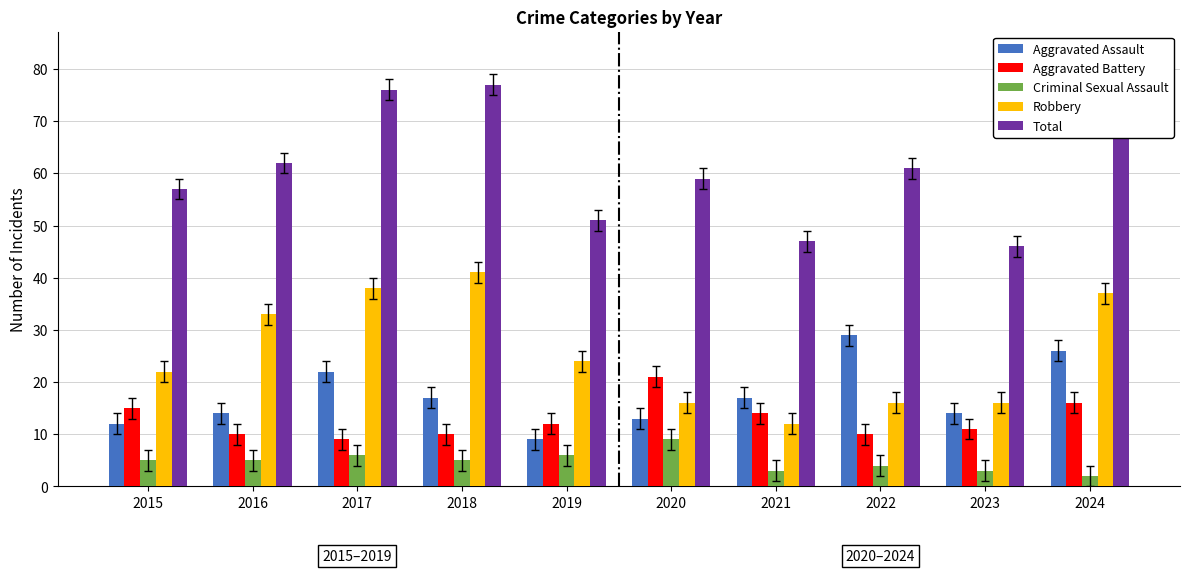

Are the bars horizontal?

No